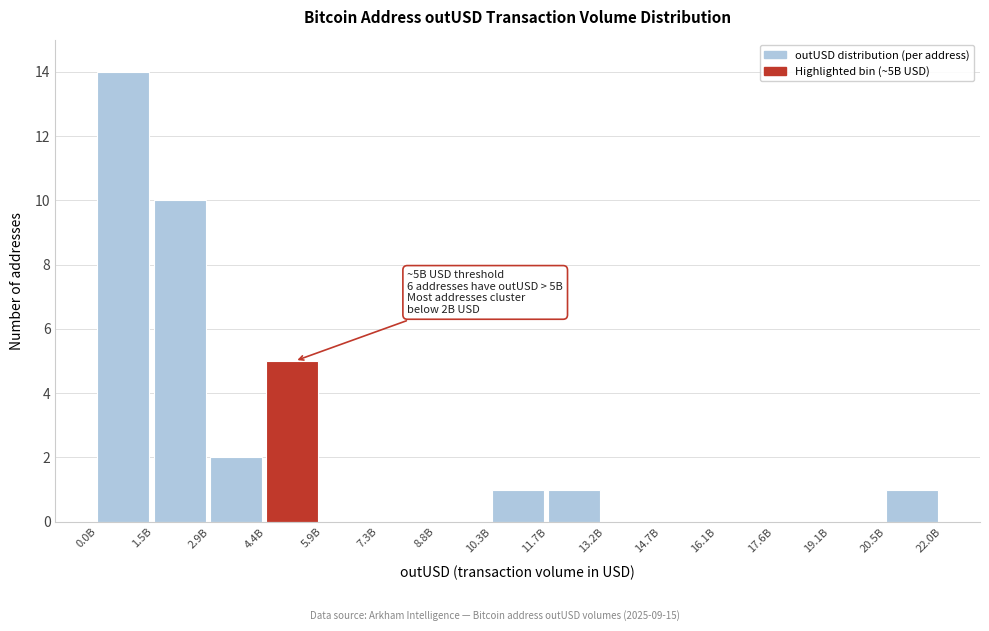

Reading left to right, transcribe all the data shown in this chart.

0.0B=14	1.5B=10	2.9B=2	4.4B=5	5.9B=0	7.3B=0	8.8B=0	10.3B=1	11.7B=1	13.2B=0	14.7B=0	16.1B=0	17.6B=0	19.1B=0	20.5B=1